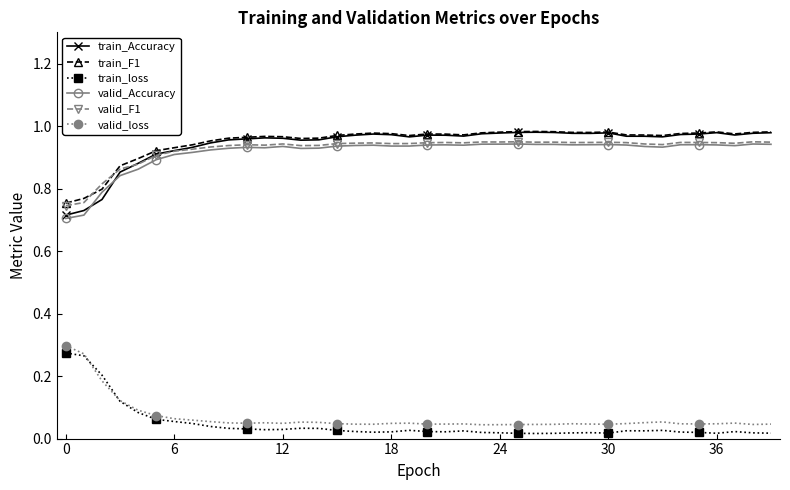

Count the valid_Accuracy values in the range 0 to 1.

40